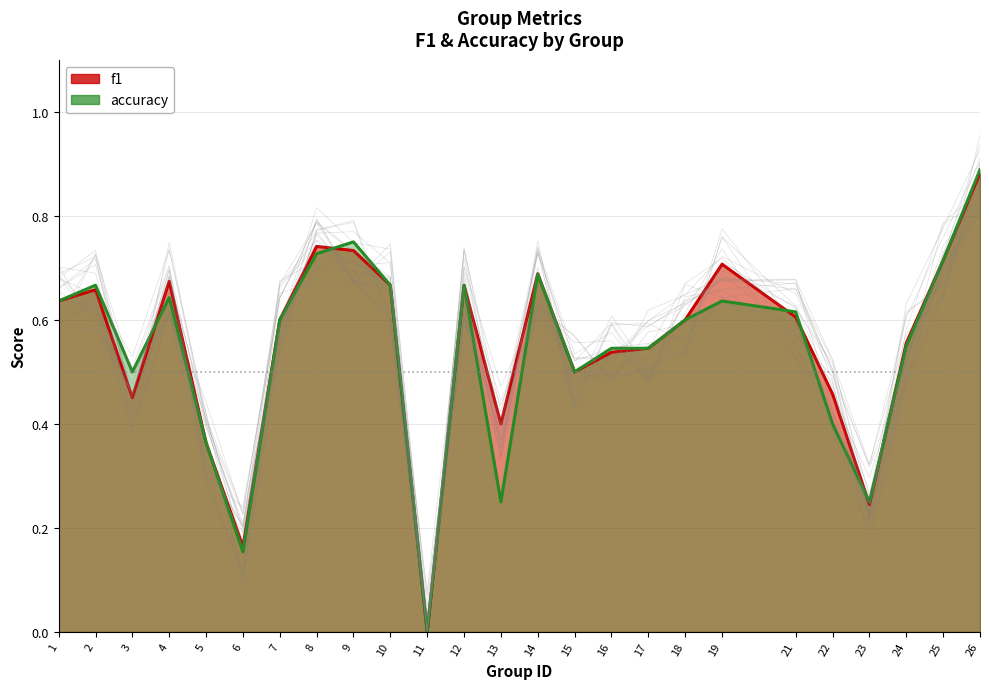

Reading left to right, extract all data points from this chart.

f1: 0.6	0.7	0.5	0.7	0.4	0.2	0.6	0.7	0.7	0.7	0.0	0.7	0.4	0.7	0.5	0.5	0.5	0.6	0.7	0.6	0.5	0.2	0.6	0.7	0.9
accuracy: 0.6	0.7	0.5	0.6	0.4	0.2	0.6	0.7	0.8	0.7	0.0	0.7	0.2	0.7	0.5	0.5	0.5	0.6	0.6	0.6	0.4	0.2	0.6	0.7	0.9